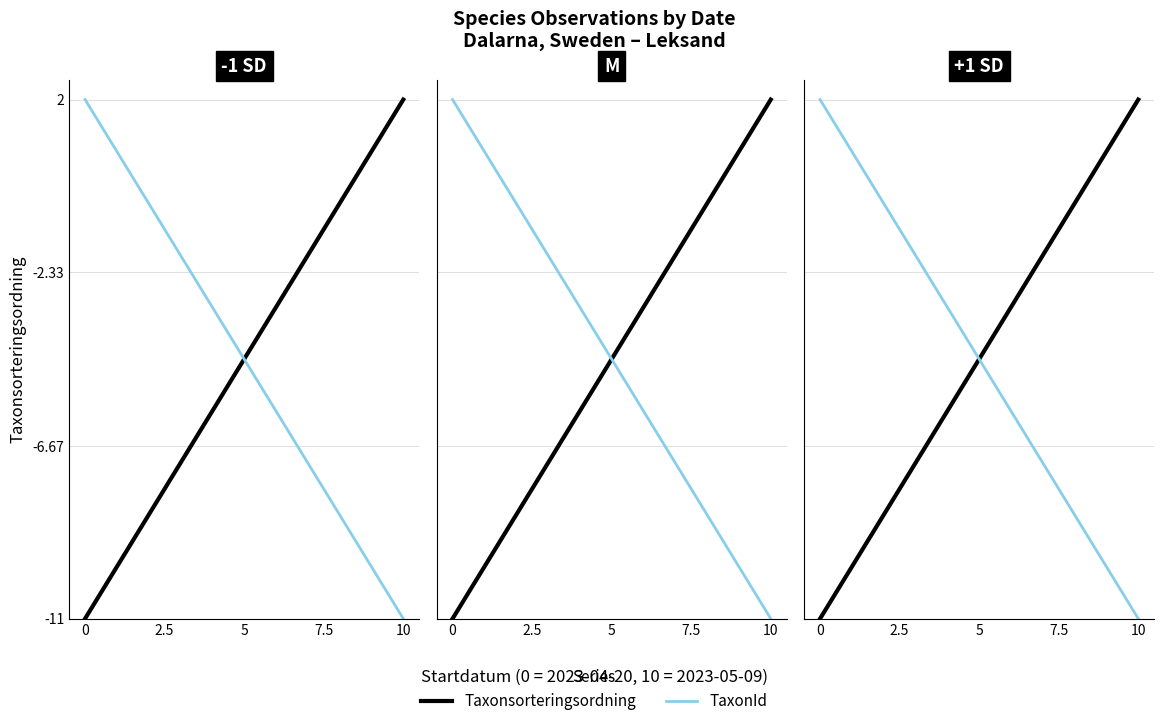

Which series has the largest range (max minus min)?

Taxonsorteringsordning